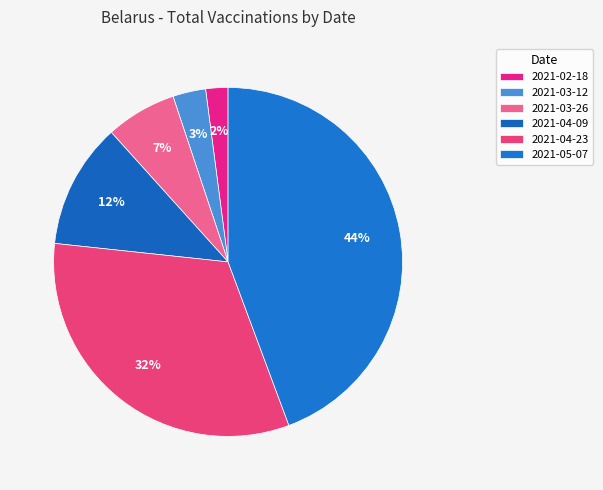

To the nearest percent, what is the average slice percentage?

17%